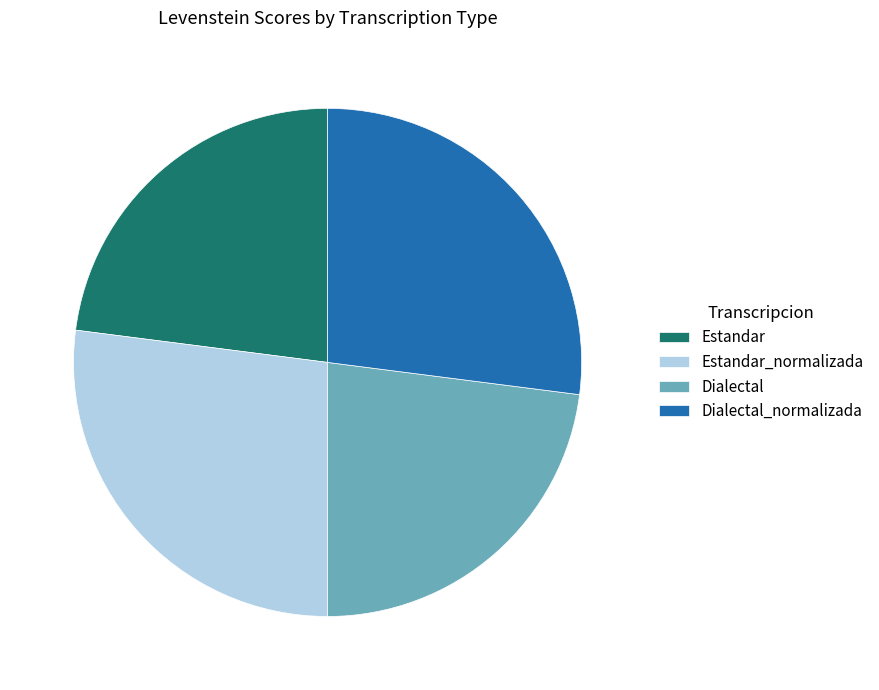

Does Dialectal_normalizada account for over 50% of the chart?

No